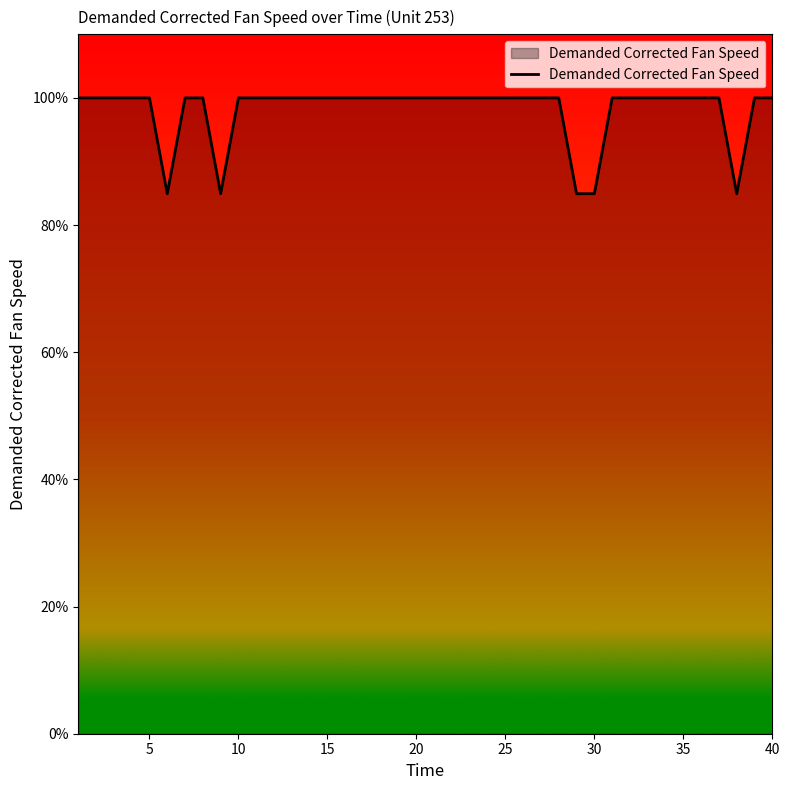

What is the minimum value shown in the chart?

84.9